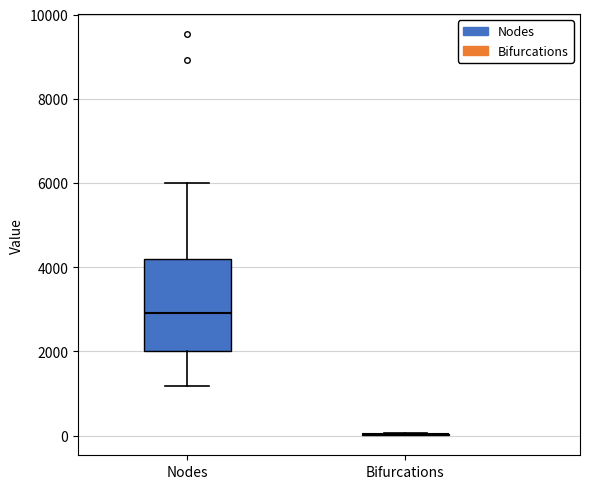

Comparing the boxes themselves (not the whiskers), which one is the tallest?

Nodes